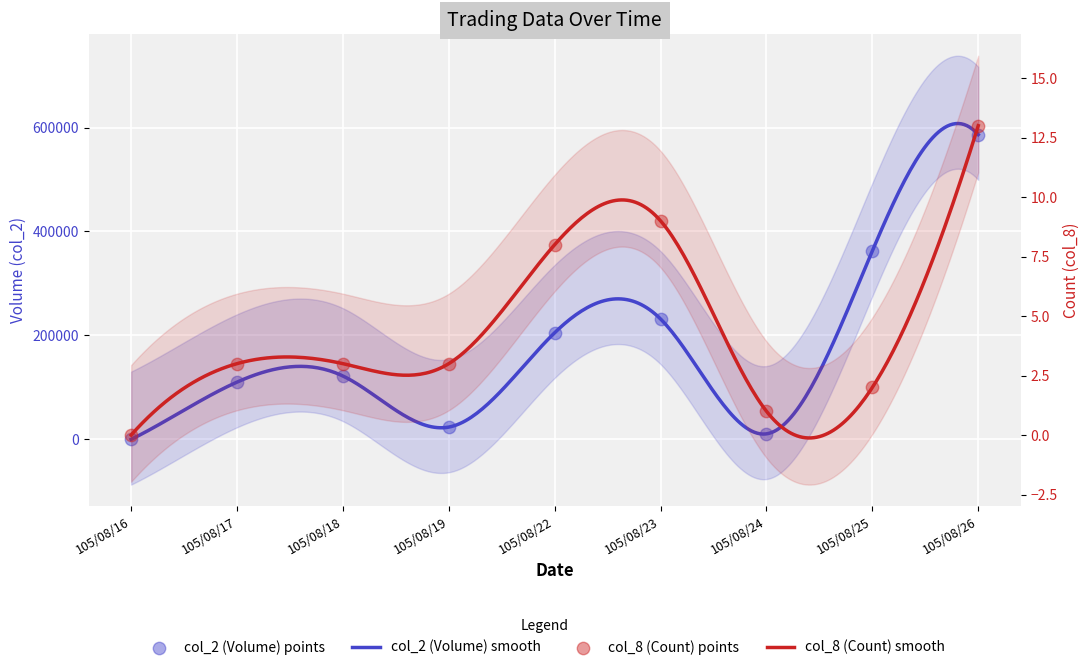

Which series has the widest spread of Y values?

col_2 (Volume)